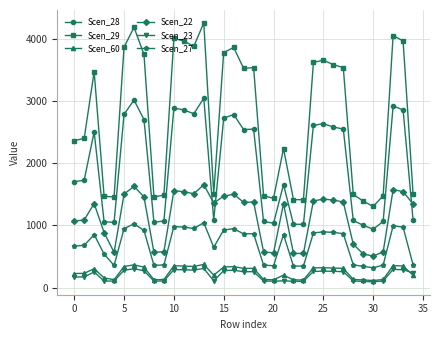

Which series has the largest total across all categories?

Scen_29